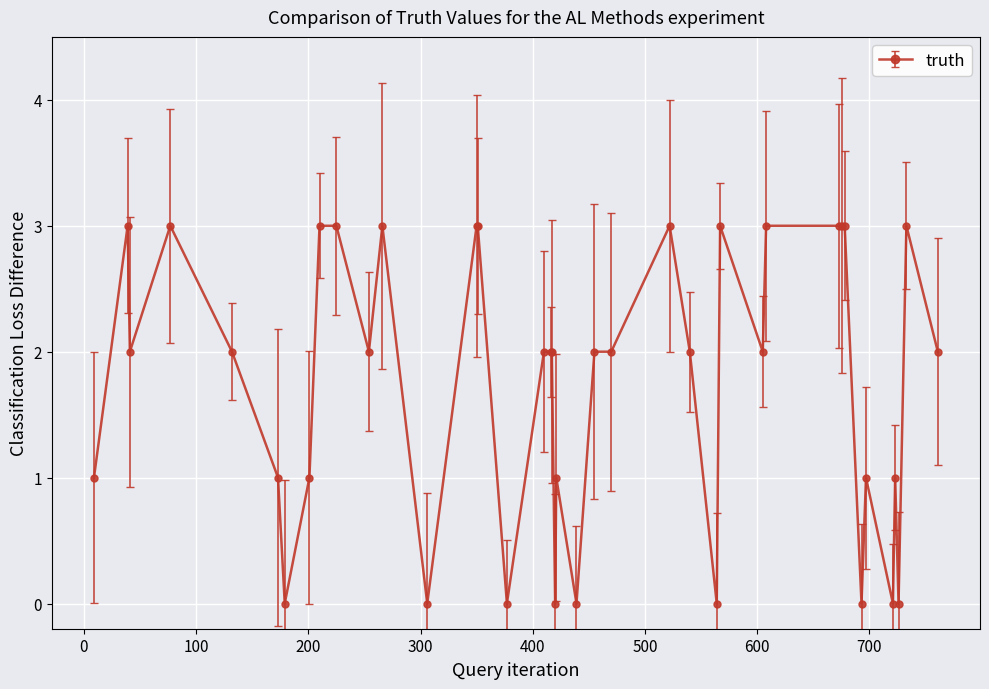

Count the values in the range 1 to 3.

31